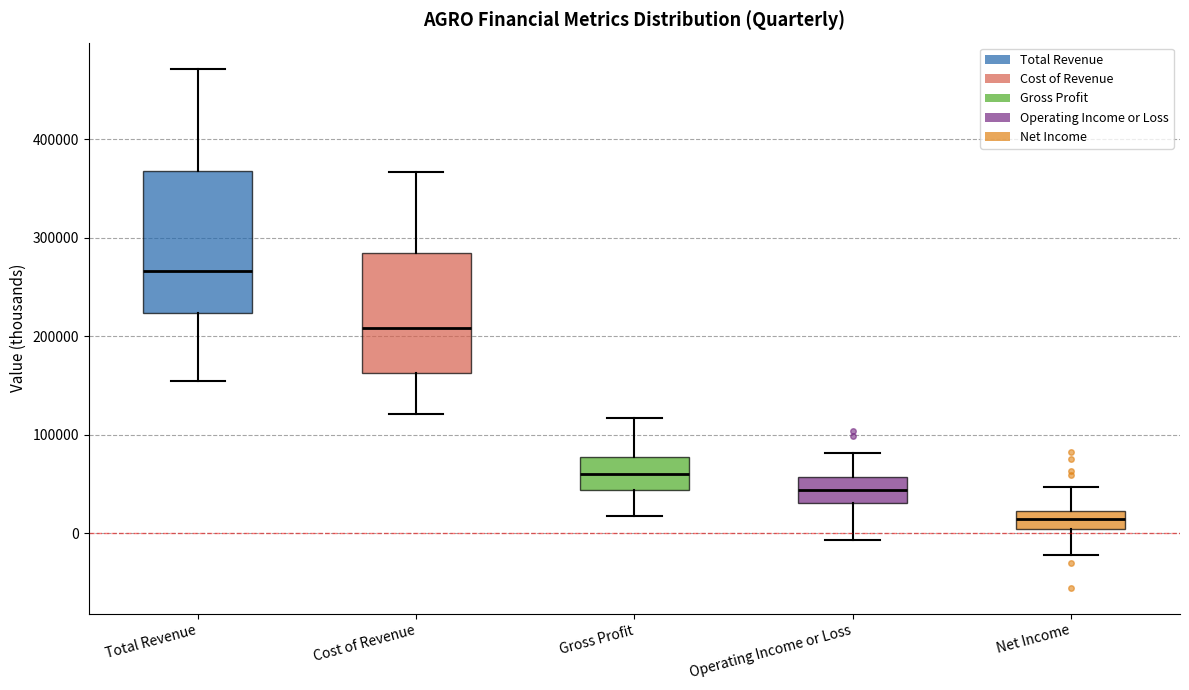

Where does the lower whisker of the box for Total Revenue end on the y-axis? The values are not printed on the chart, so give them approximately, as read against the axis.

150000